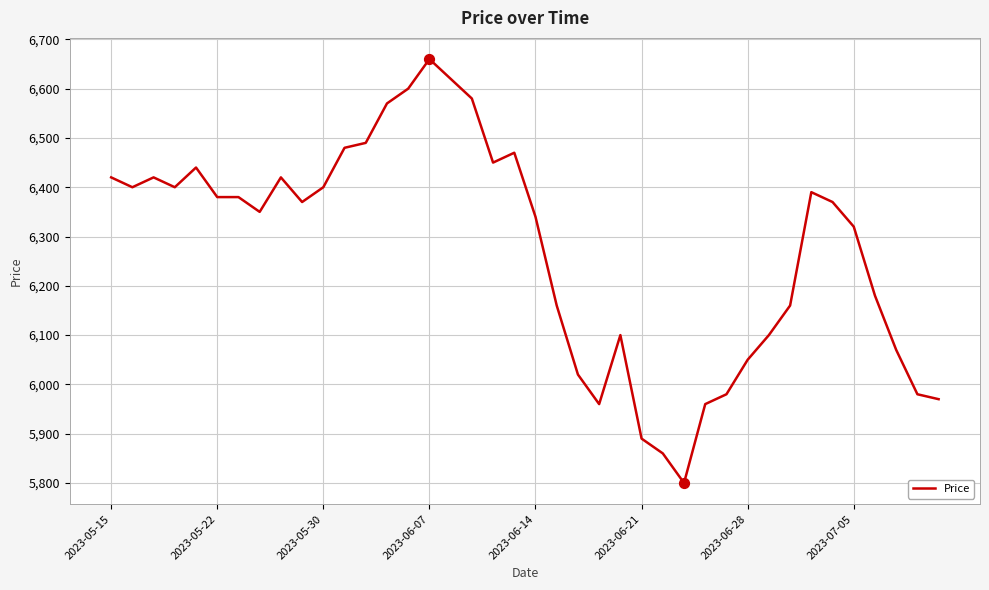

What is the greatest value displayed?

6660